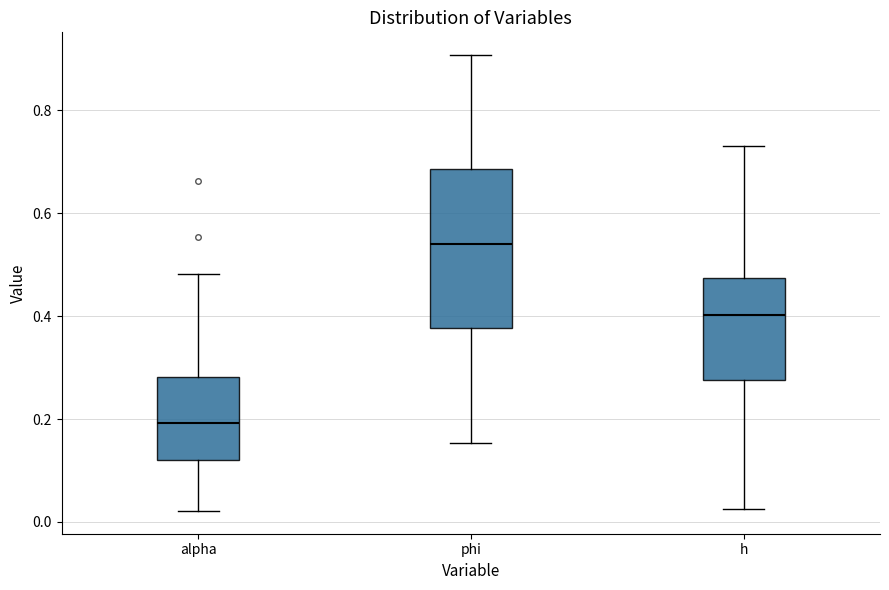

Reading left to right, read every box against the y-axis: the position of its median line, the range the box covers, and the ends of its whiskers. The values are not printed on the chart, so give them approximately, as read against the axis.

alpha: median 0.20, box 0.12 to 0.28, whiskers 0.02 to 0.48
phi: median 0.54, box 0.38 to 0.68, whiskers 0.16 to 0.90
h: median 0.40, box 0.28 to 0.48, whiskers 0.02 to 0.74